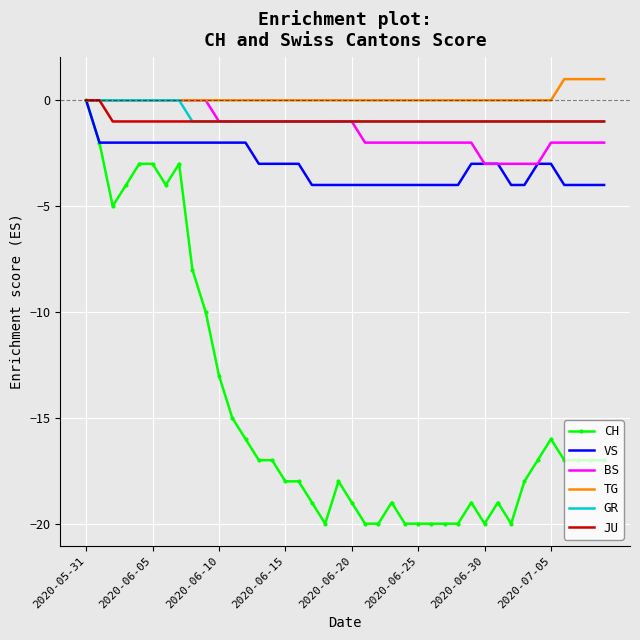

Which series has the largest range (max minus min)?

CH